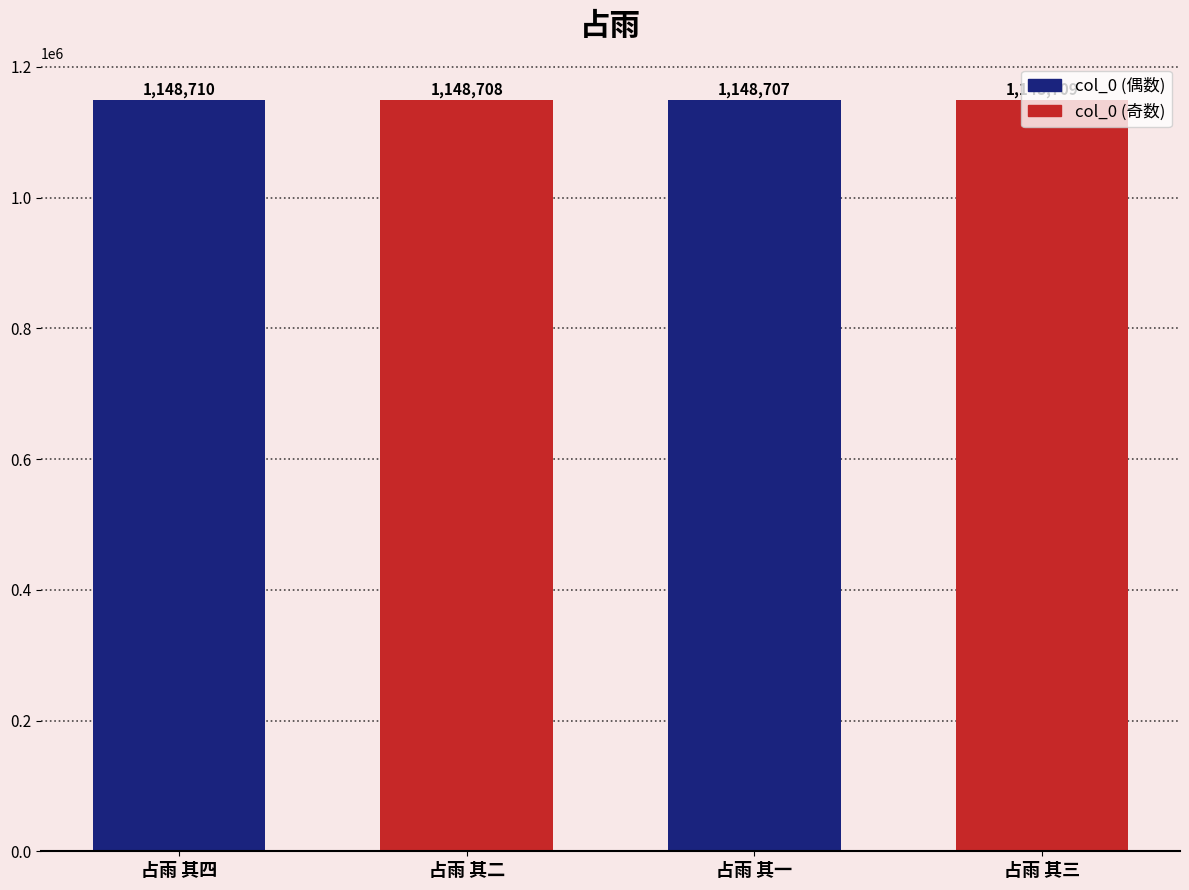

How many series are shown in this chart?

1